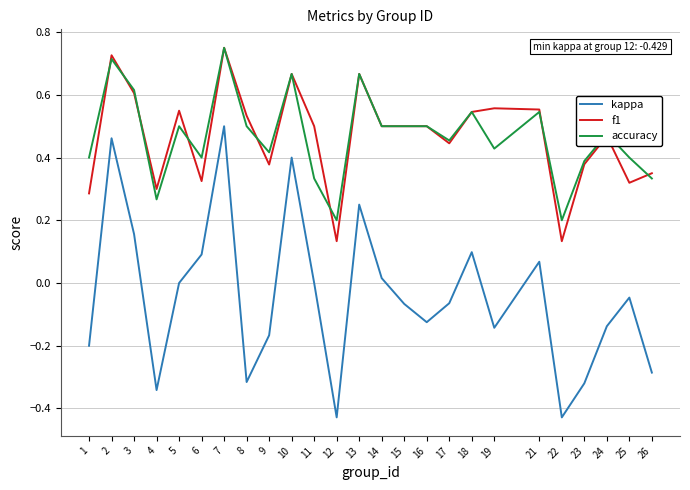

Is the value of accuracy at 1 greater than the value of kappa at 4?

Yes